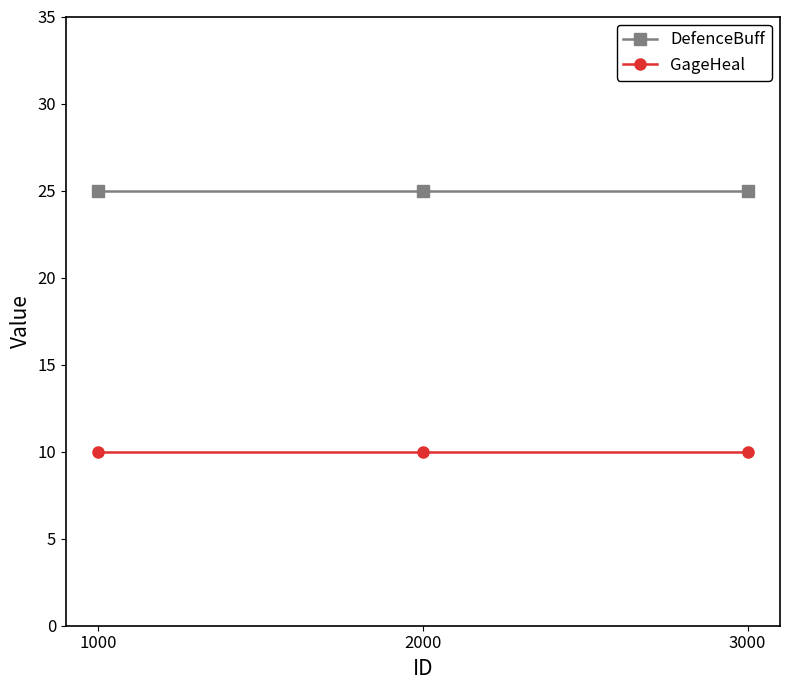

Is it true that DefenceBuff equals 43 at 2000?

False